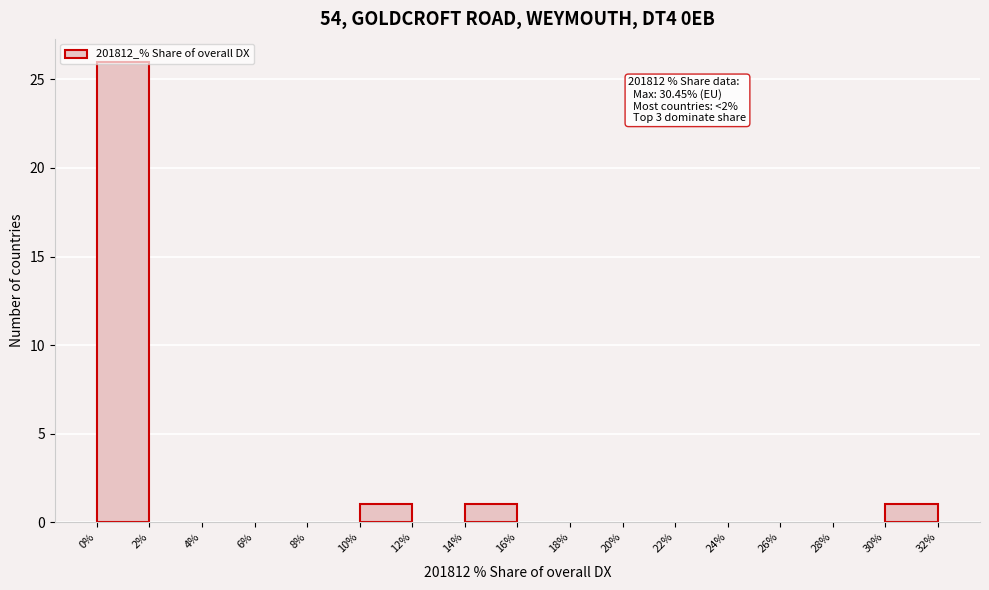

Which range on the x-axis has the tallest bar?

0% to 2%